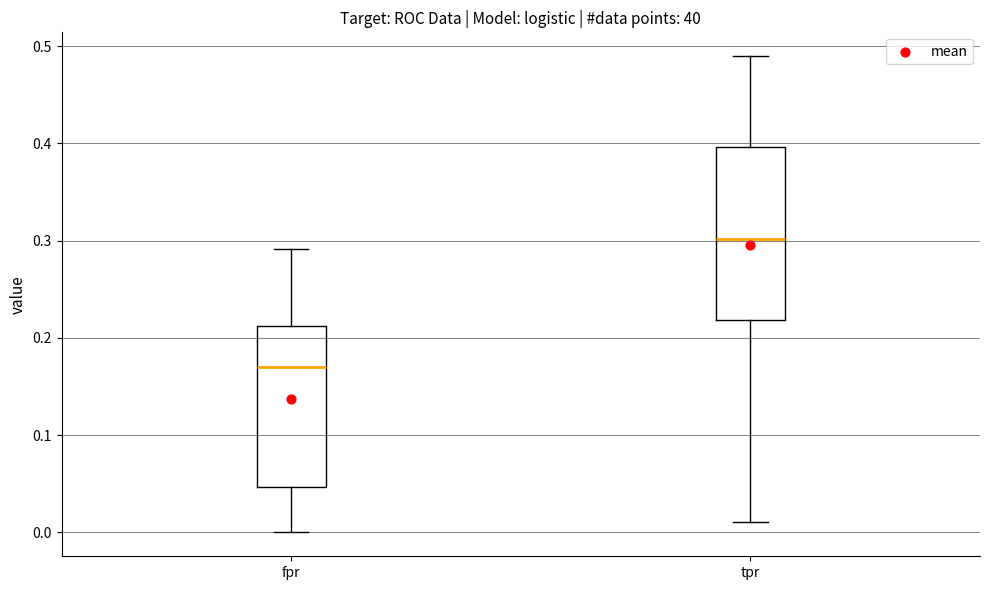

Reading left to right, transcribe this box plot: for each box, give where its median line is, the range the box spans, and where its two whiskers end, as read against the y-axis. The values are not printed on the chart, so give them approximately, as read against the axis.

fpr: median 0.17, box 0.05 to 0.21, whiskers 0.00 to 0.29
tpr: median 0.30, box 0.22 to 0.40, whiskers 0.01 to 0.49